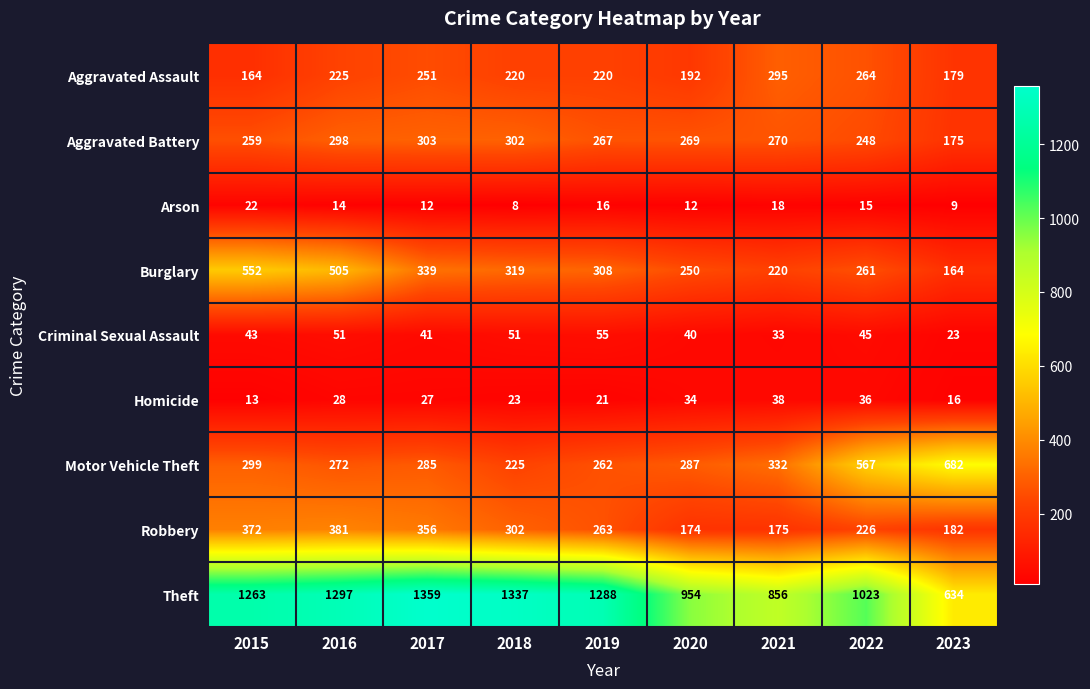

At 2016, list the series in order from largest to smallest.

Theft, Burglary, Robbery, Aggravated Battery, Motor Vehicle Theft, Aggravated Assault, Criminal Sexual Assault, Homicide, Arson